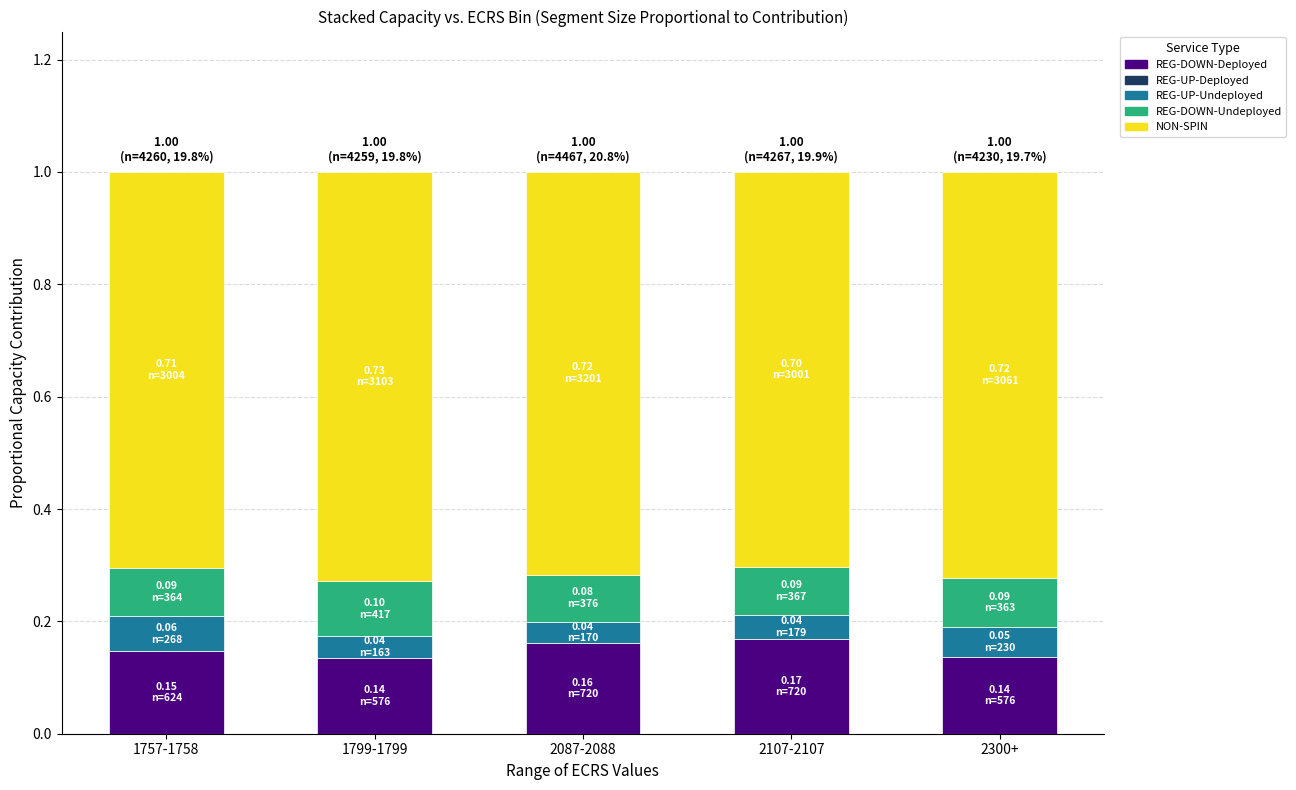

The value of REG-DOWN-Deployed at 2087-2088 is 0.3. True or false?

False